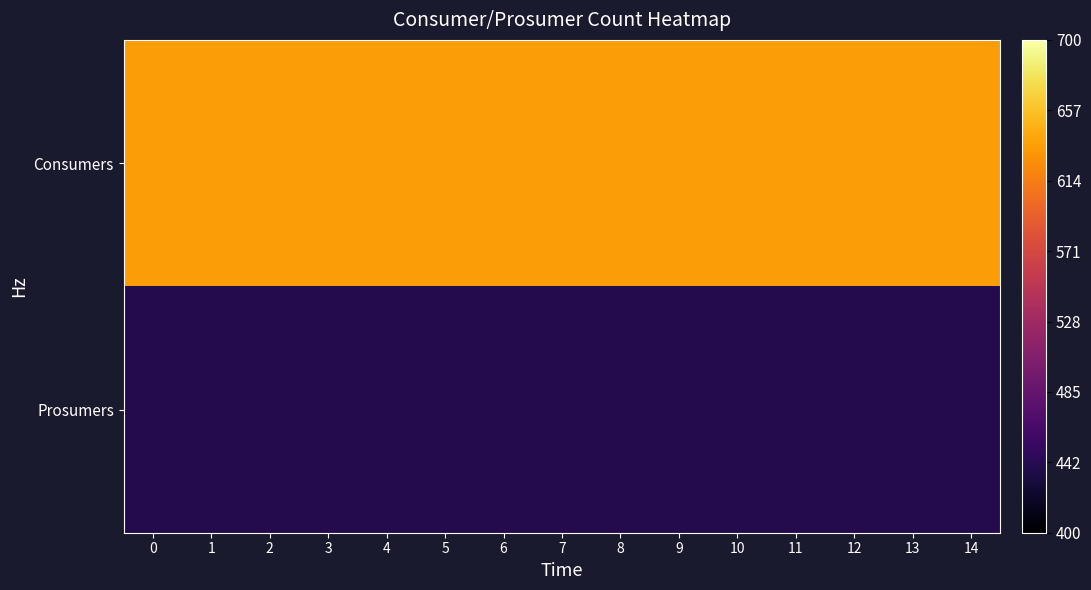

List the series in order of their overall mean, lowest first.

Prosumers, Consumers